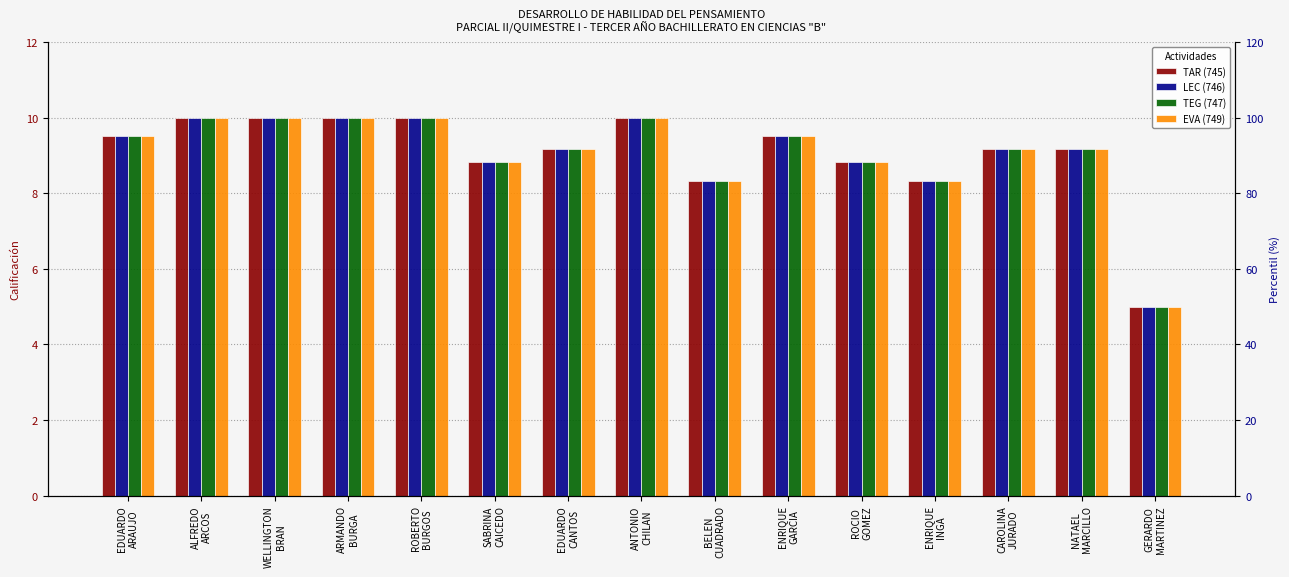

Rank the series by their maximum value, from highest to lowest.

TAR (745), LEC (746), TEG (747), EVA (749)